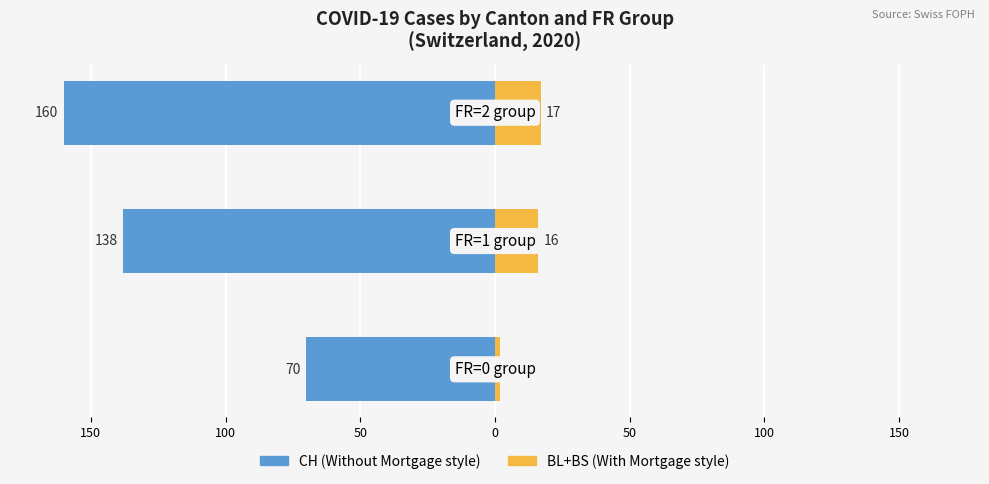

What is the difference between the maximum and second lowest values in the With Mortgage series?

1